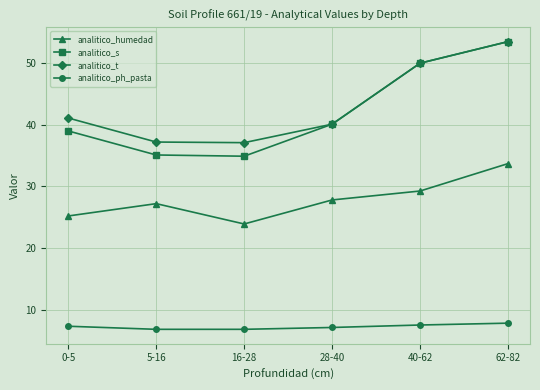

What is the label of the 2nd point from the right?

40-62